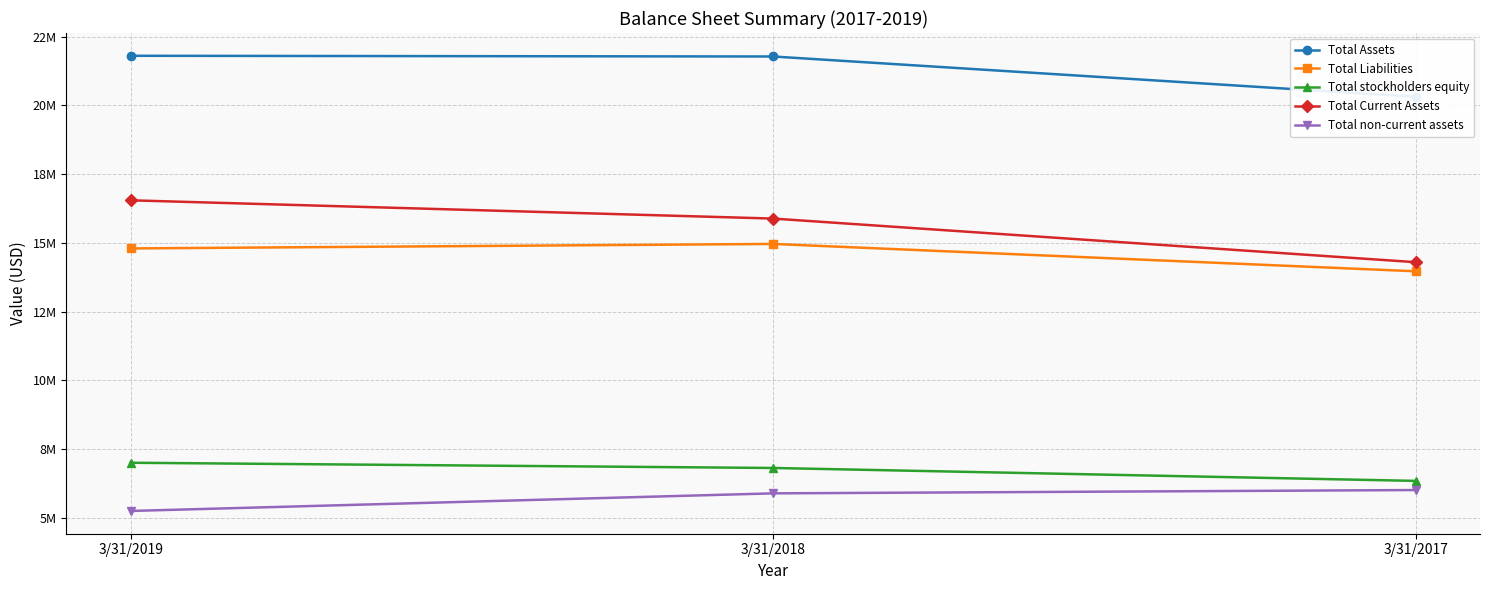

What is the highest value of the Total stockholders equity series?

7005000